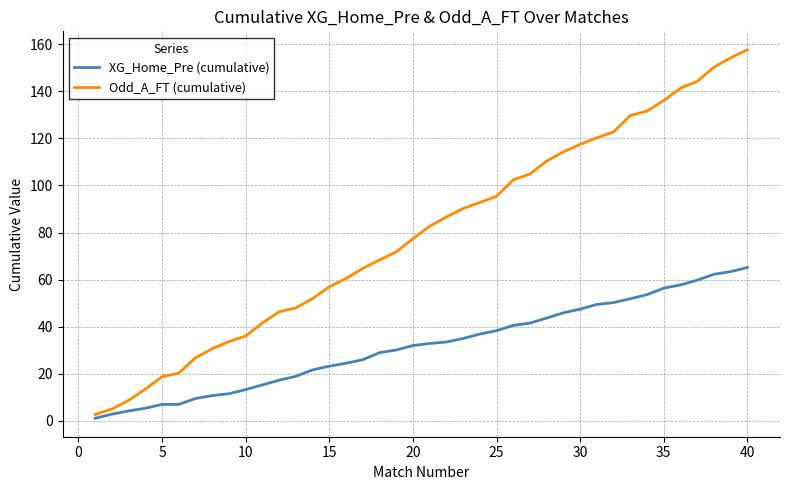

What is the maximum value for Odd_A_FT (cumulative)?

157.6